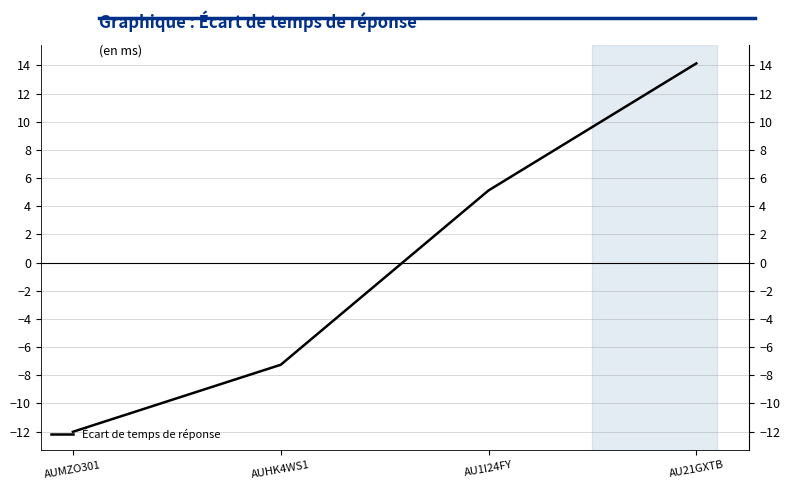

What position from the left is AU1I24FY?

3